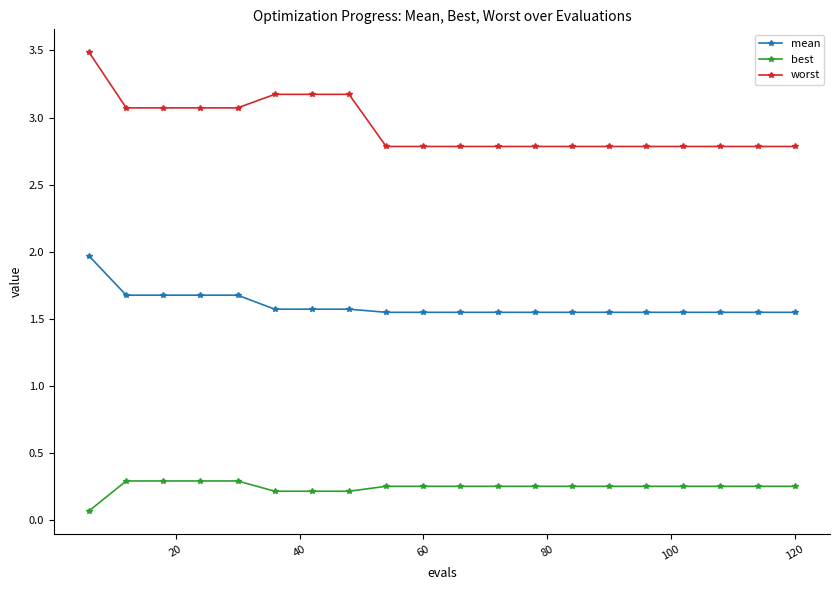

Which series has the largest range (max minus min)?

worst